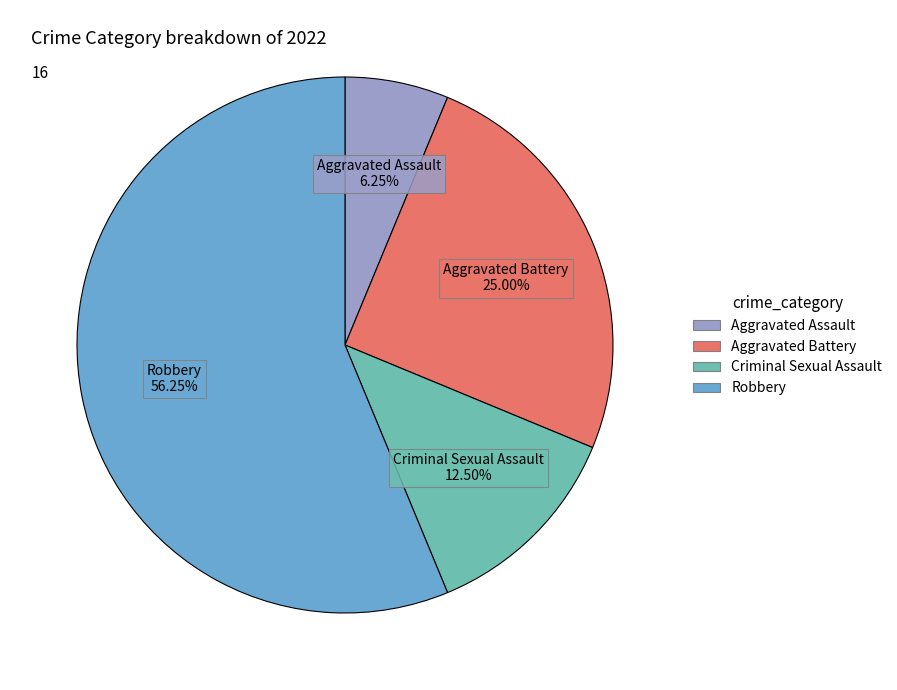

To the nearest percent, what is the difference between the Criminal Sexual Assault and Robbery slice percentages?

44%